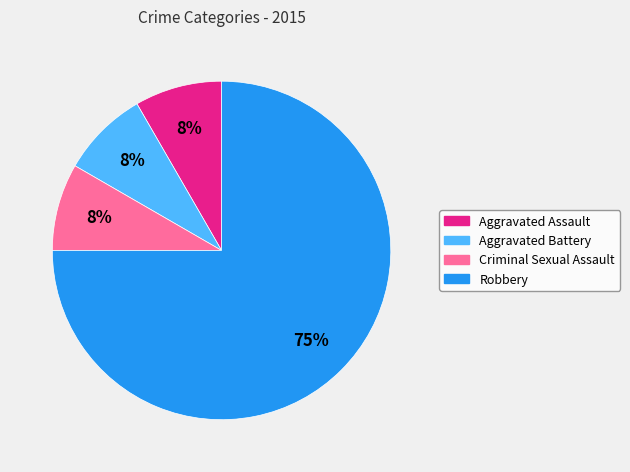

What is the largest slice in the pie chart?

Robbery